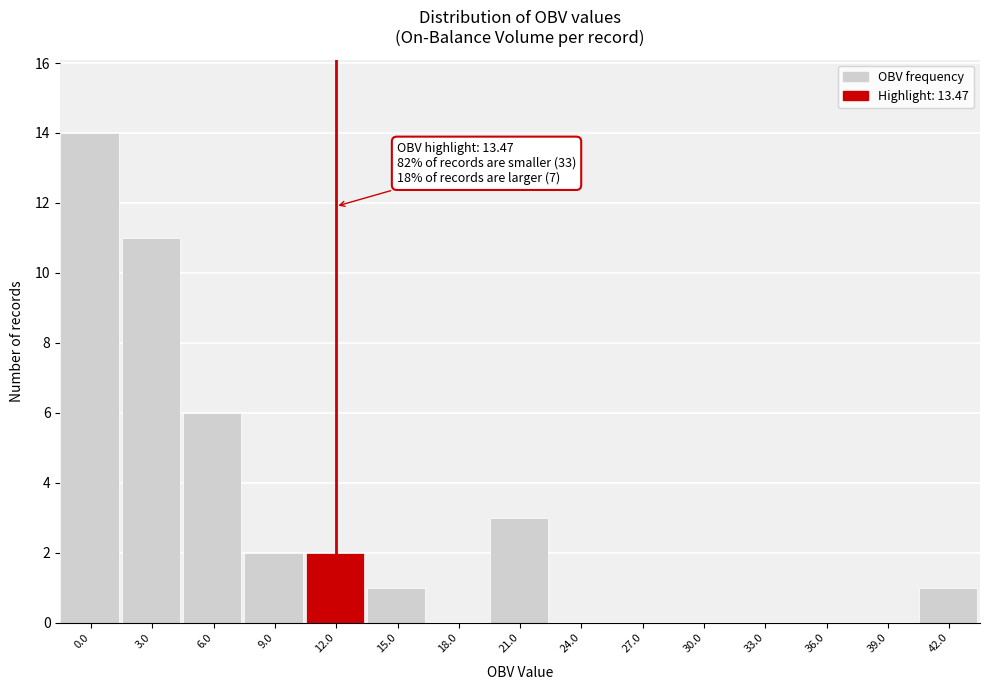

Reading left to right, transcribe all the data shown in this chart.

0.0=14	3.0=11	6.0=6	9.0=2	12.0=2	15.0=1	18.0=0	21.0=3	24.0=0	27.0=0	30.0=0	33.0=0	36.0=0	39.0=0	42.0=1